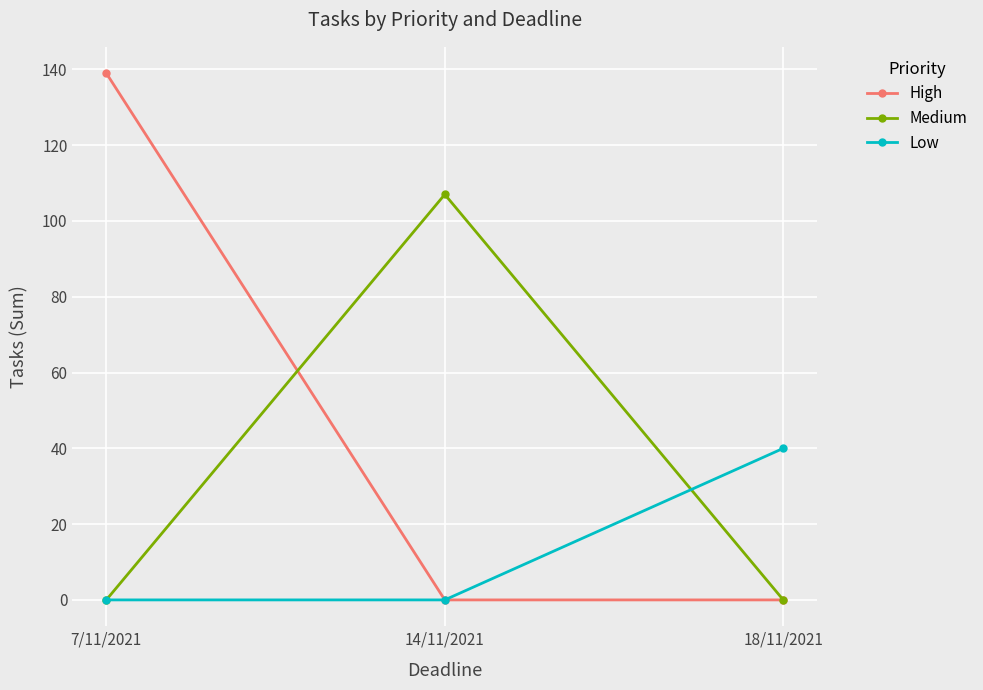

How many series are shown in this chart?

3